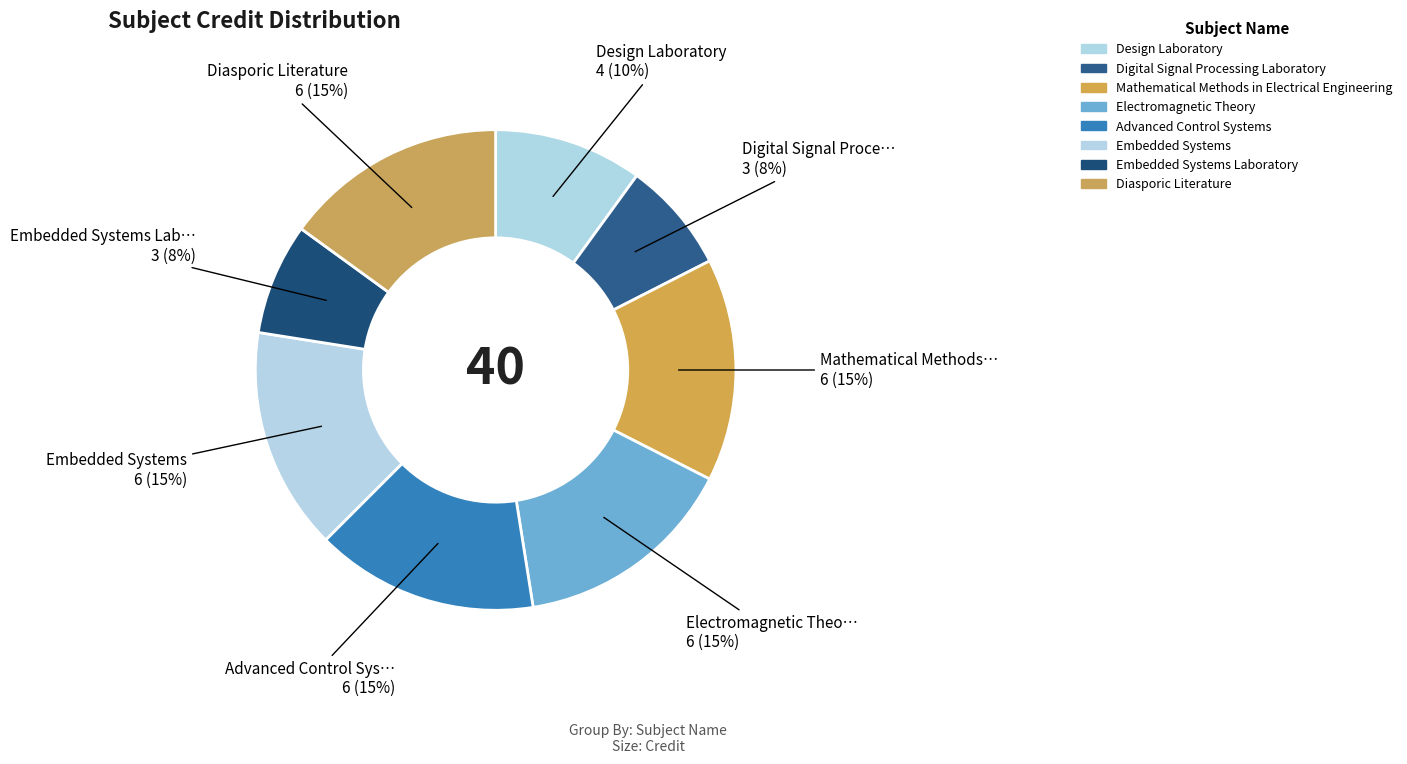

Rank the categories by value from highest to lowest.

Mathematical Methods in Electrical Engineering, Electromagnetic Theory, Advanced Control Systems, Embedded Systems, Diasporic Literature, Design Laboratory, Digital Signal Processing Laboratory, Embedded Systems Laboratory